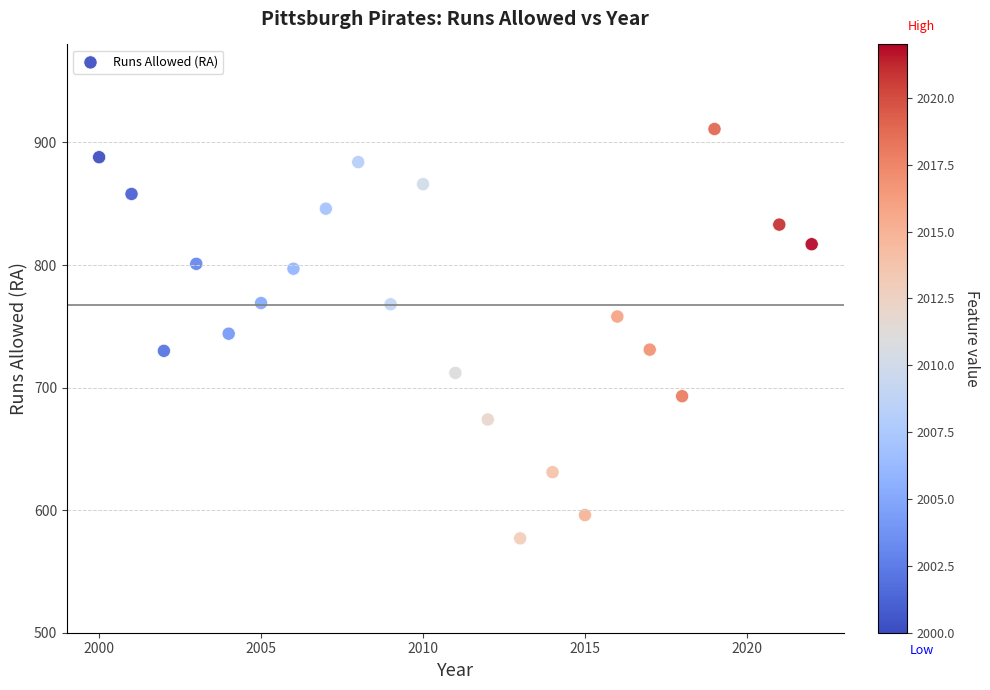

What is the range of X values (max minus min)?

22